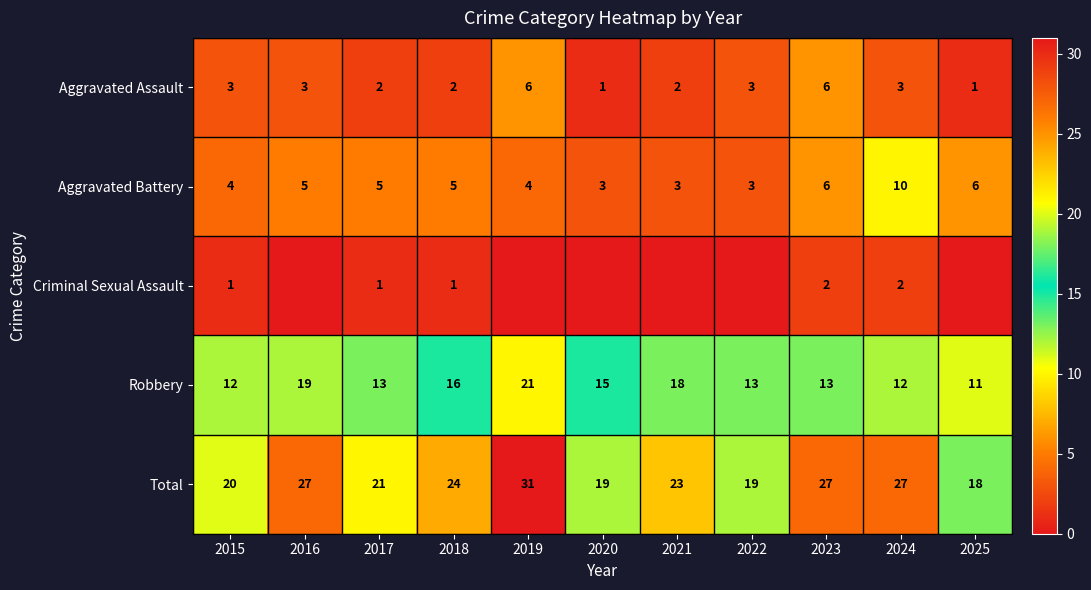

How many series are shown in this chart?

5